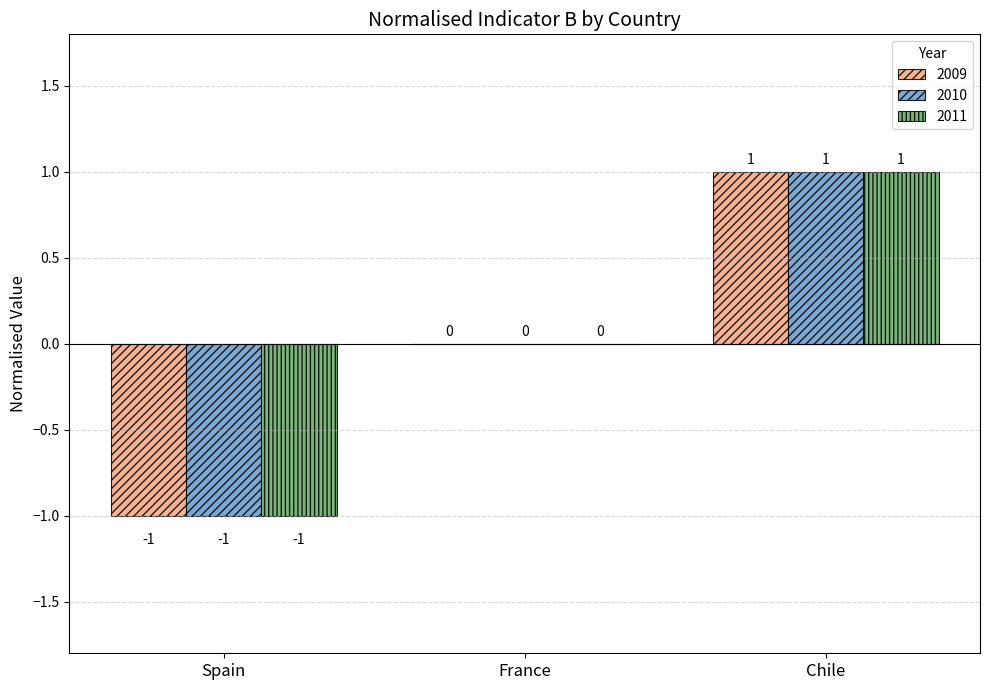

The value of 2011 at Spain is 0. True or false?

False